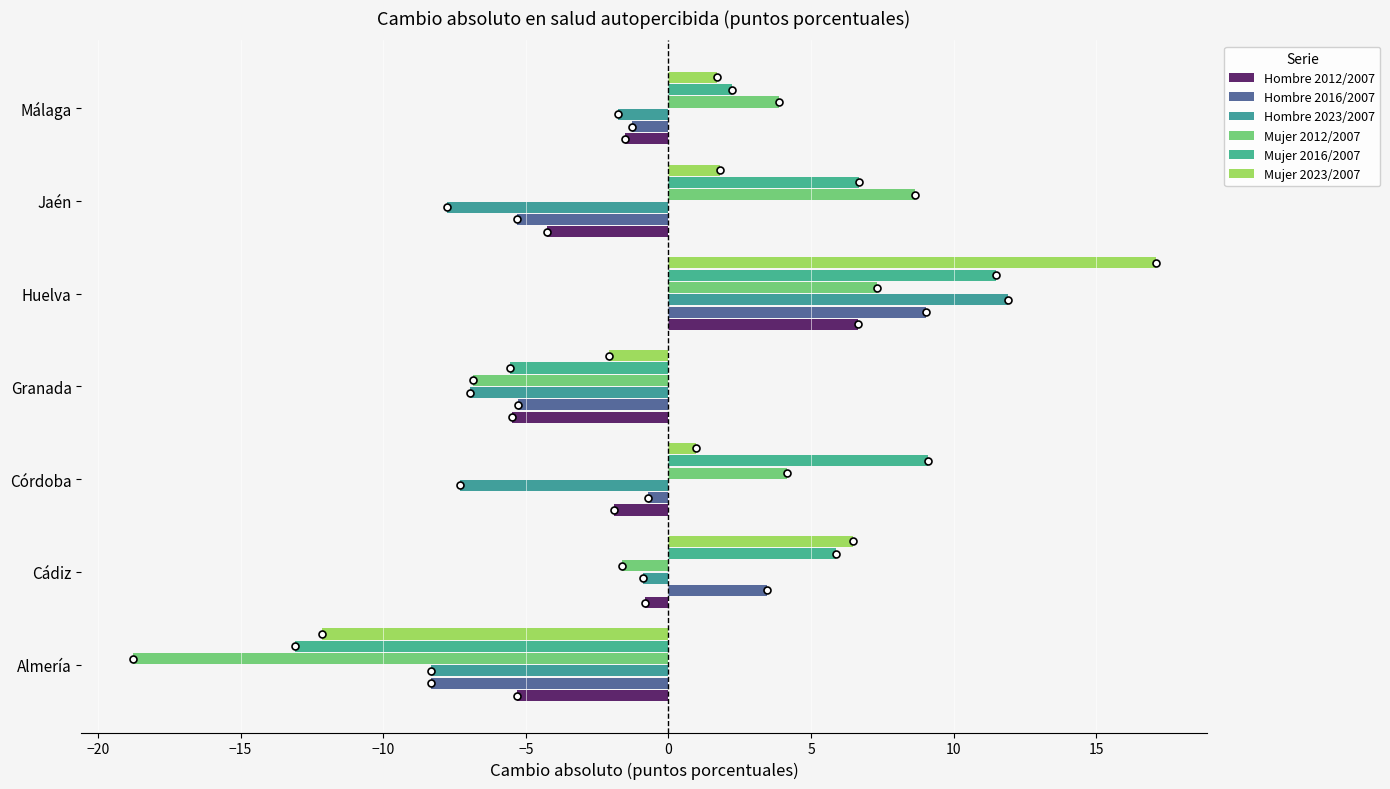

Reading right to left, transcribe all the data shown in this chart.

Hombre 2012/2007: -1.5	-4.2	6.6	-5.5	-1.9	-0.8	-5.3
Hombre 2016/2007: -1.3	-5.3	9.0	-5.3	-0.7	3.5	-8.3
Hombre 2023/2007: -1.8	-7.8	11.9	-7.0	-7.3	-0.9	-8.3
Mujer 2012/2007: 3.9	8.6	7.3	-6.8	4.1	-1.6	-18.8
Mujer 2016/2007: 2.2	6.7	11.5	-5.5	9.1	5.9	-13.1
Mujer 2023/2007: 1.7	1.8	17.1	-2.1	1.0	6.5	-12.1